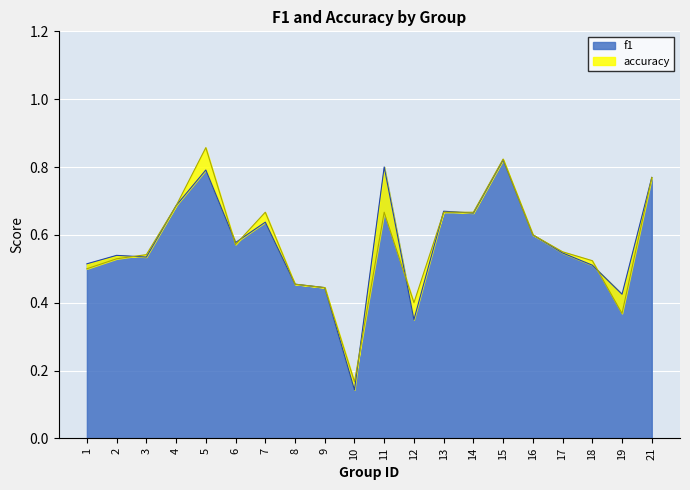

Reading left to right, what are all the values shown in this chart?

f1: 0.5	0.5	0.5	0.7	0.8	0.6	0.6	0.5	0.4	0.1	0.8	0.3	0.7	0.7	0.8	0.6	0.5	0.5	0.4	0.8
accuracy: 0.5	0.5	0.5	0.7	0.9	0.6	0.7	0.5	0.4	0.2	0.7	0.4	0.7	0.7	0.8	0.6	0.6	0.5	0.4	0.8